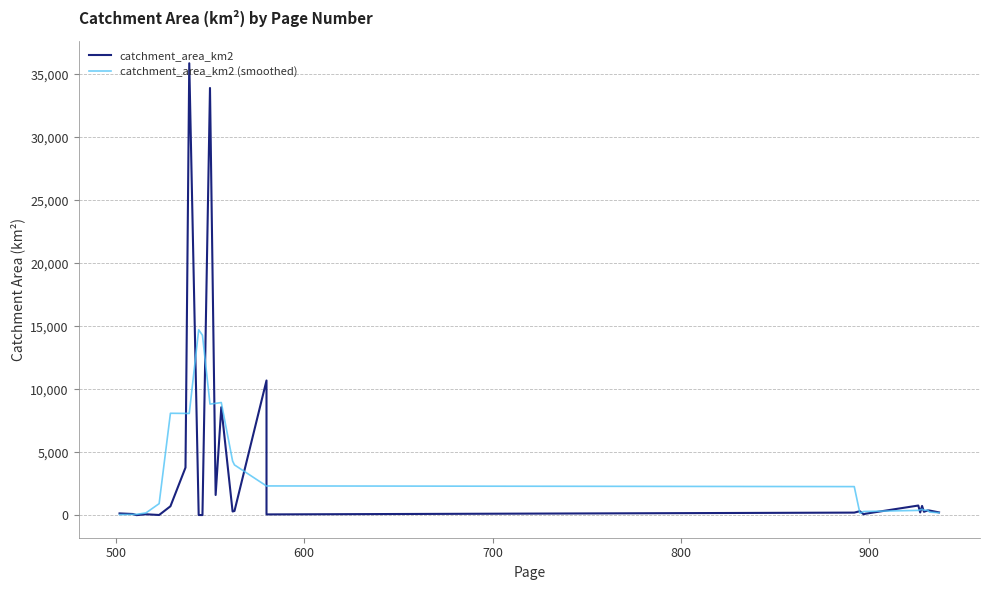

What is the minimum value for catchment_area_km2?

9.9